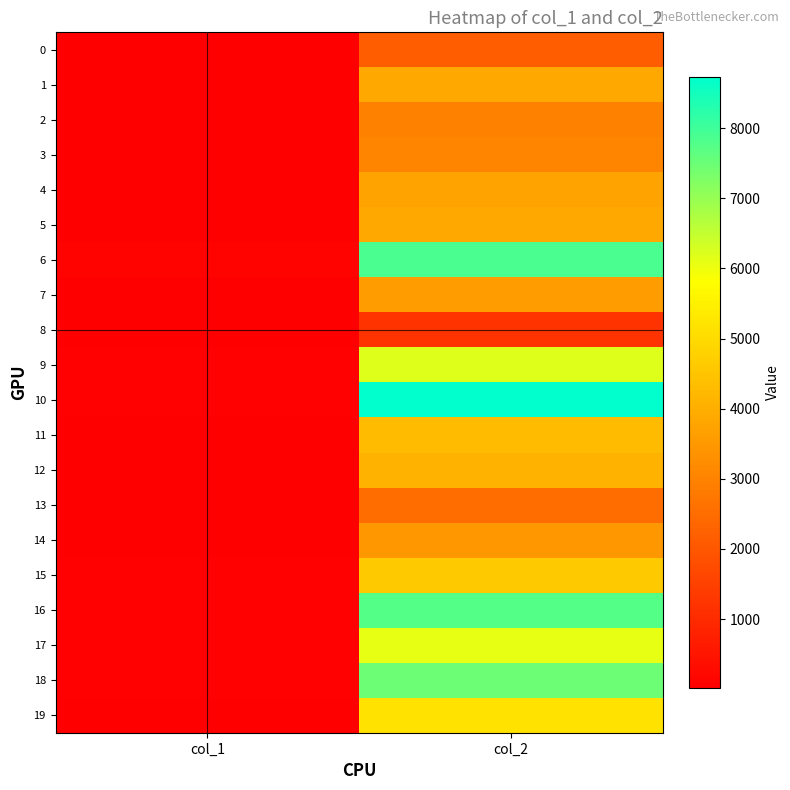

Between col_1 and col_2, which is larger?

col_2